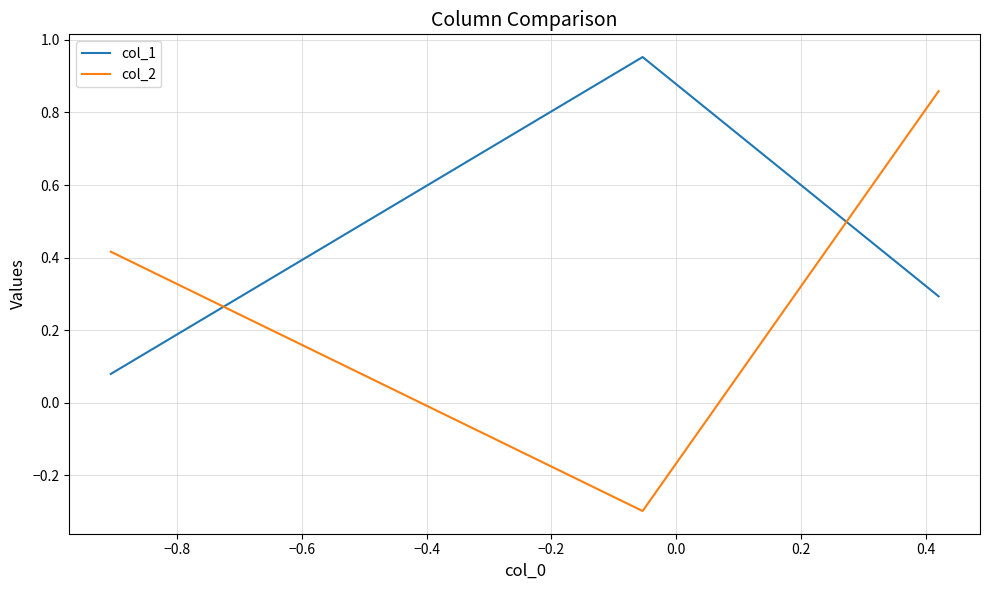

What is the sum of all col_1 values?

1.3